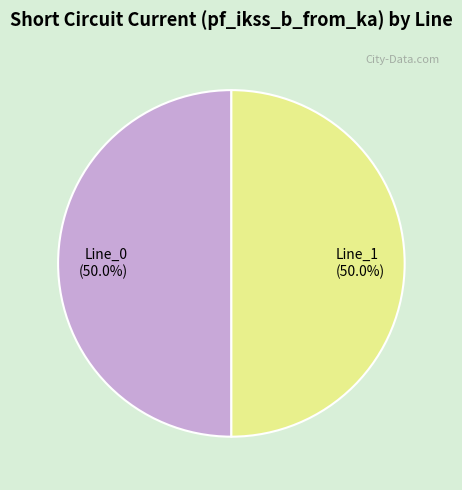

Combined, do Line_0 and Line_1 account for over 50%?

Yes